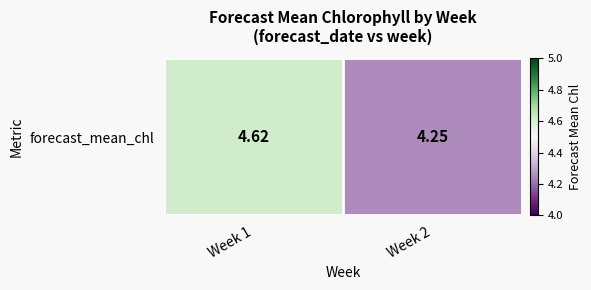

Is it true that the value at Week 2 is 2.1?

False